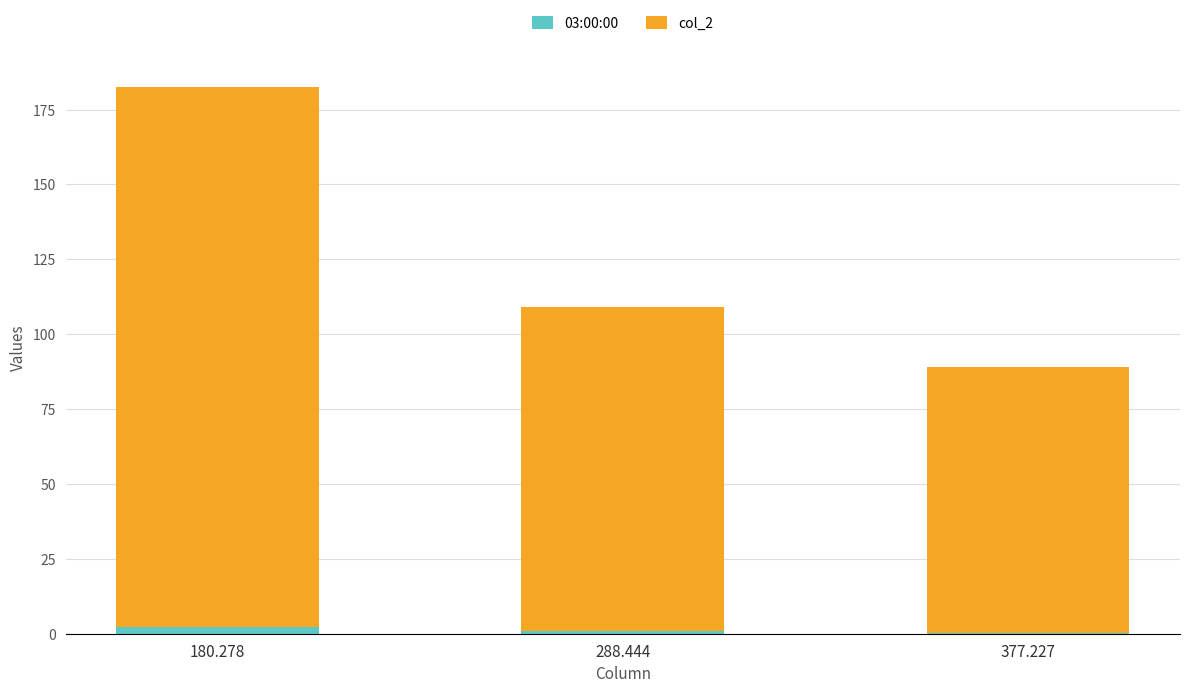

What value does the 03:00:00 series have at 180.278?

2.2